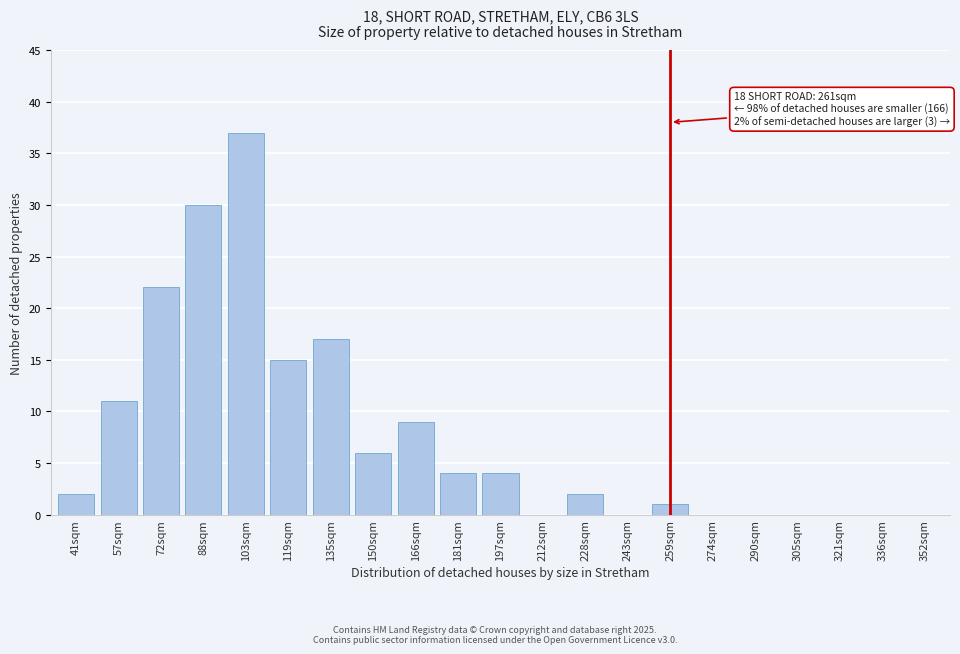

Reading left to right, transcribe all the data shown in this chart.

41sqm=2	57sqm=11	72sqm=22	88sqm=30	103sqm=37	119sqm=15	135sqm=17	150sqm=6	166sqm=9	181sqm=4	197sqm=4	212sqm=0	228sqm=2	243sqm=0	259sqm=1	274sqm=0	290sqm=0	305sqm=0	321sqm=0	336sqm=0	352sqm=0